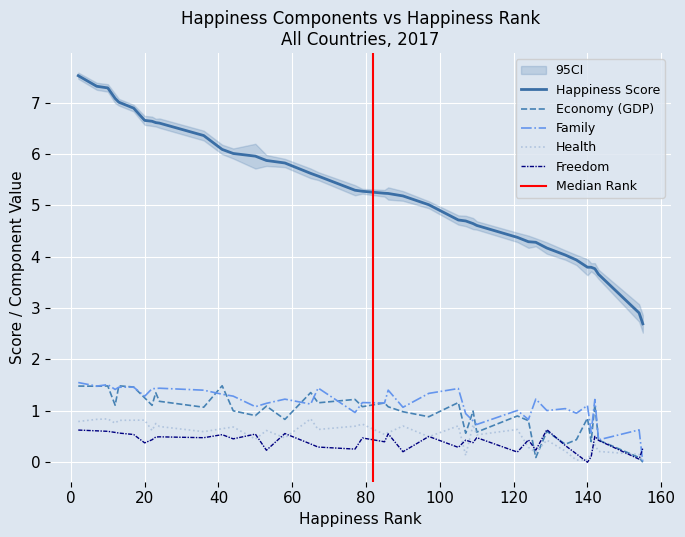

At how many categories does at least one series exceed 5?

24